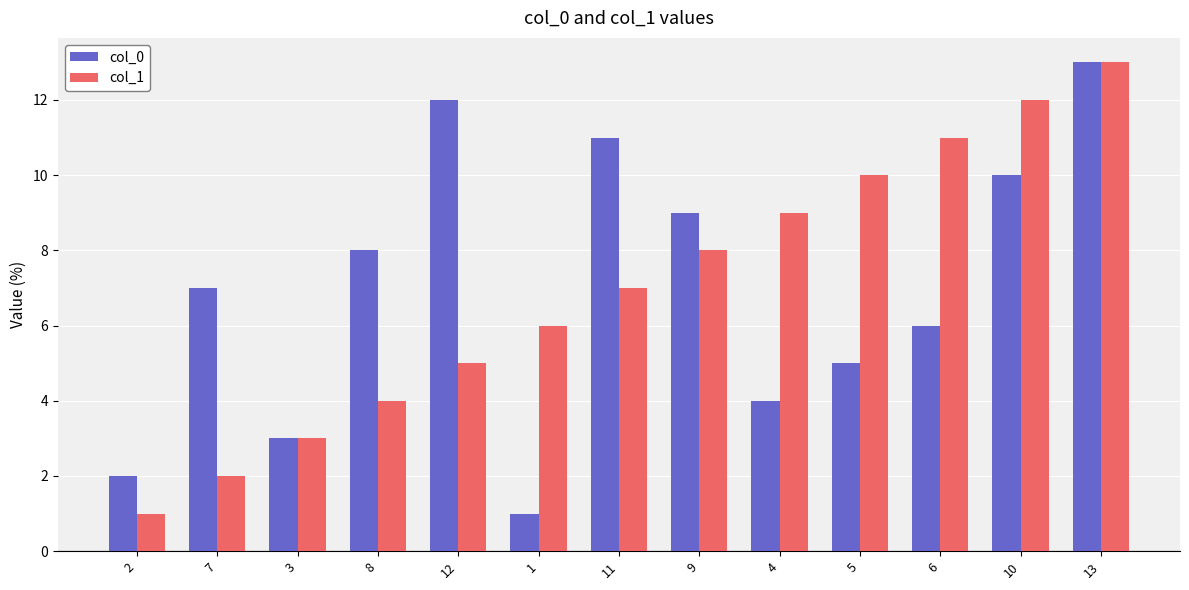

What is the label of the 10th bar from the right?

8